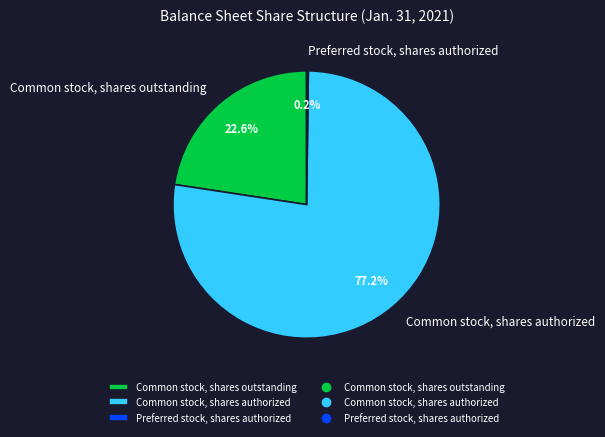

Is there any slice that represents more than half of the pie?

Yes